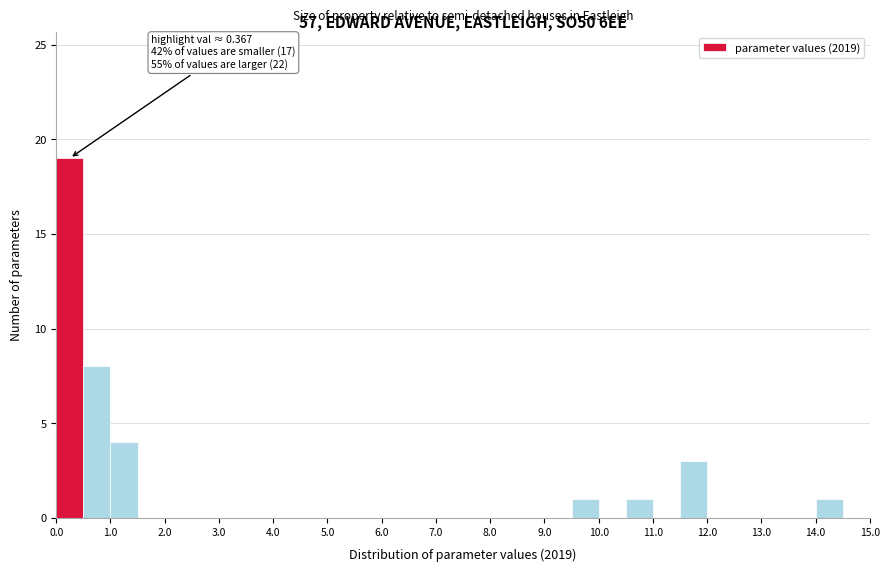

Over which range of the x-axis is the bar tallest?

0.0 to 0.5